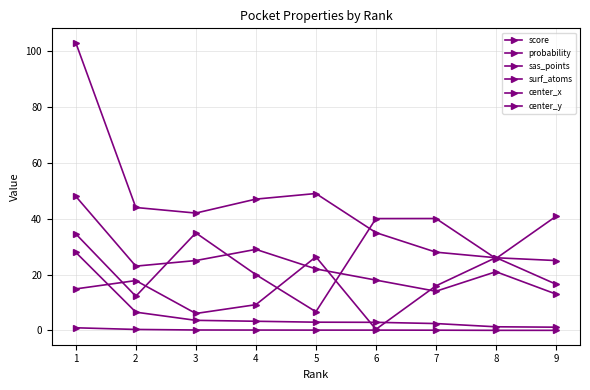

True or false: probability and surf_atoms intersect in this chart.

False